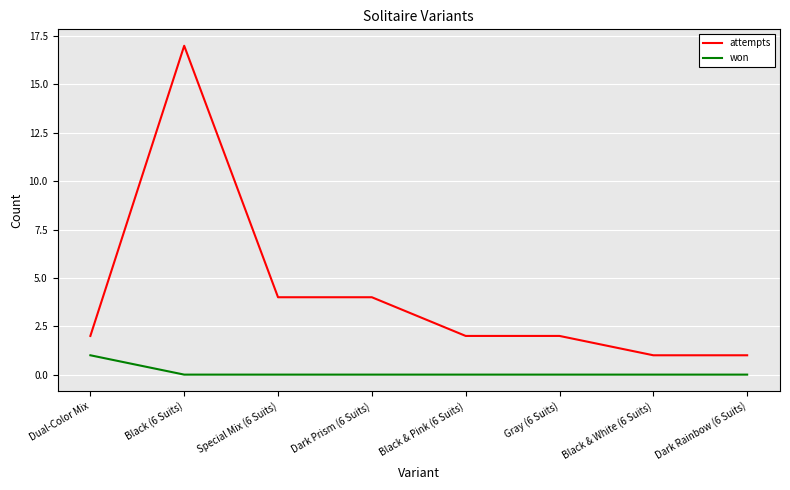

What is the difference between the maximum and minimum values in the attempts series?

16